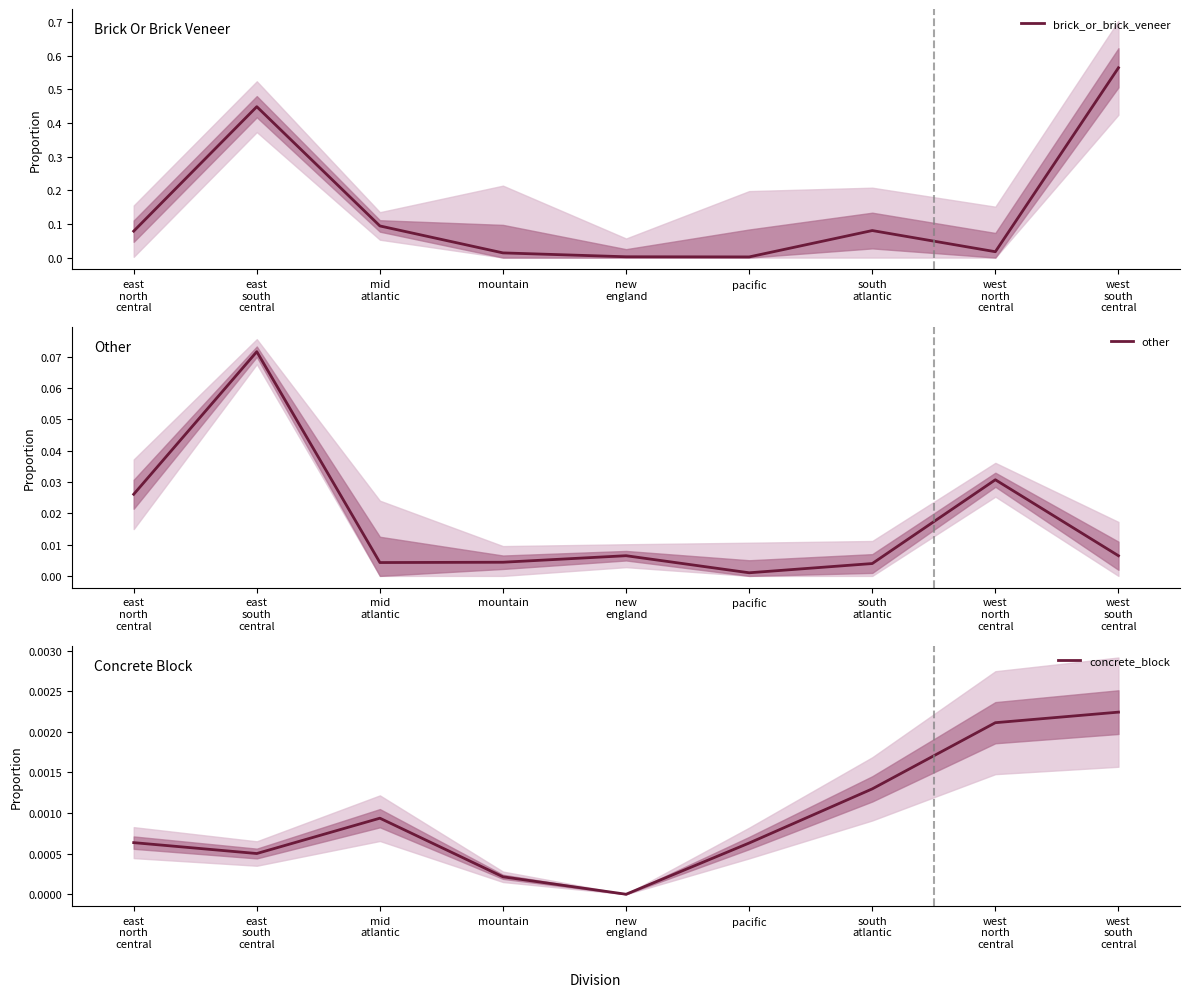

Is it true that concrete_block equals 0.0 at west
south
central?

False